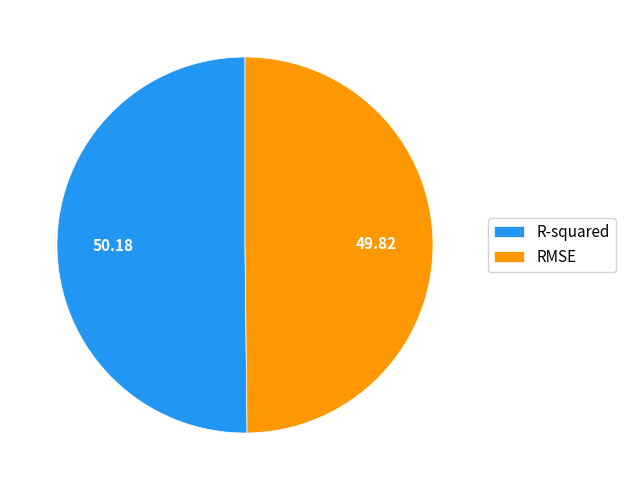

Count the number of slices in the pie.

2